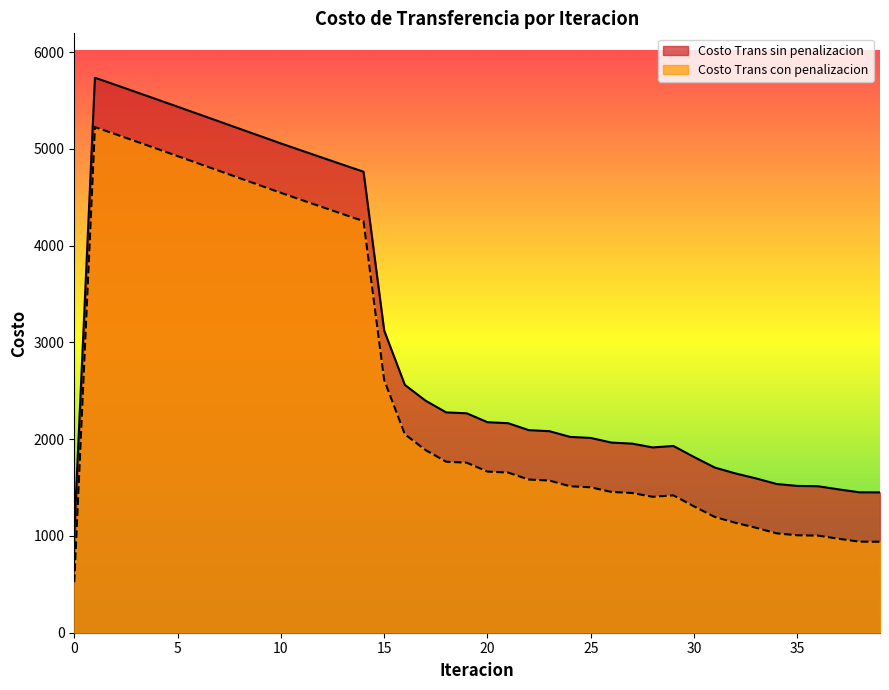

What is the average value of the Costo Trans con penalizacion series?

2568.9